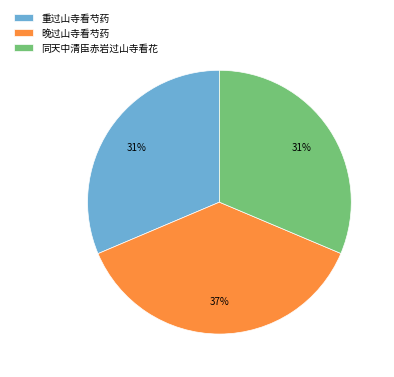

To the nearest percent, what is the difference between the largest and smallest slice percentages?

6%